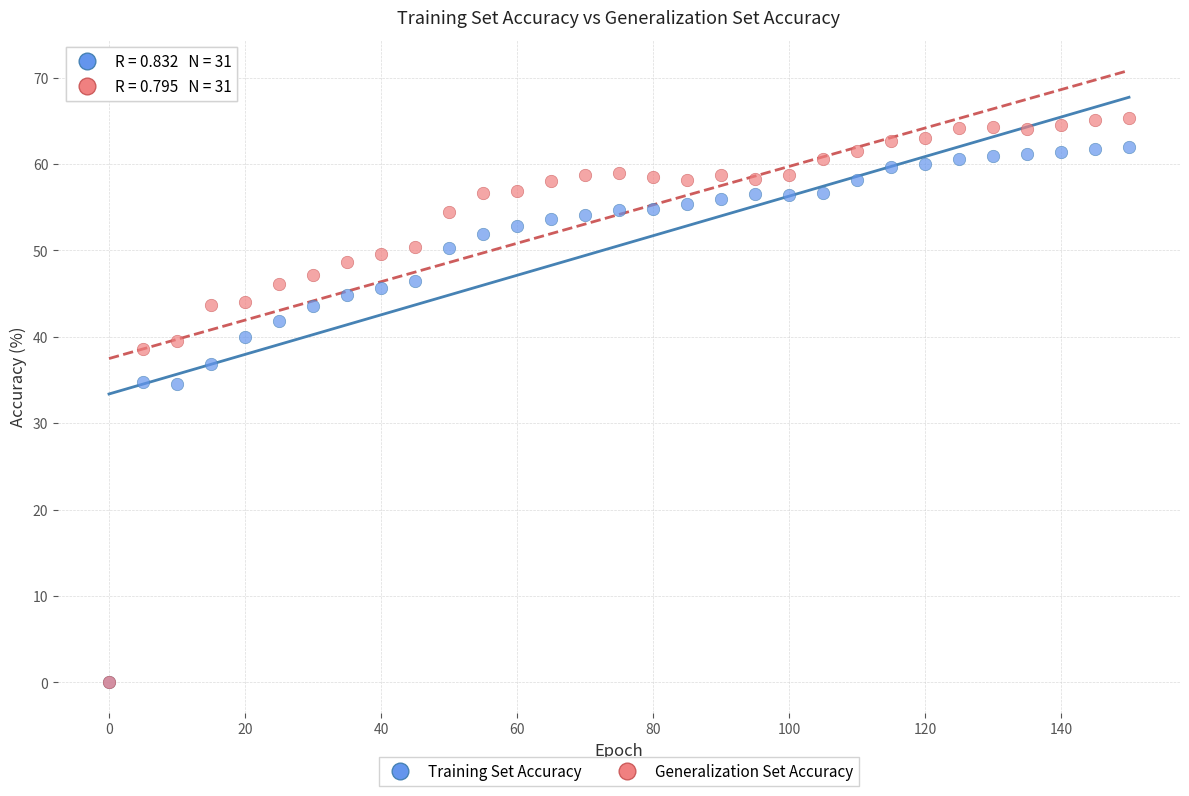

Which series contains the highest Y value?

Generalization Set Accuracy